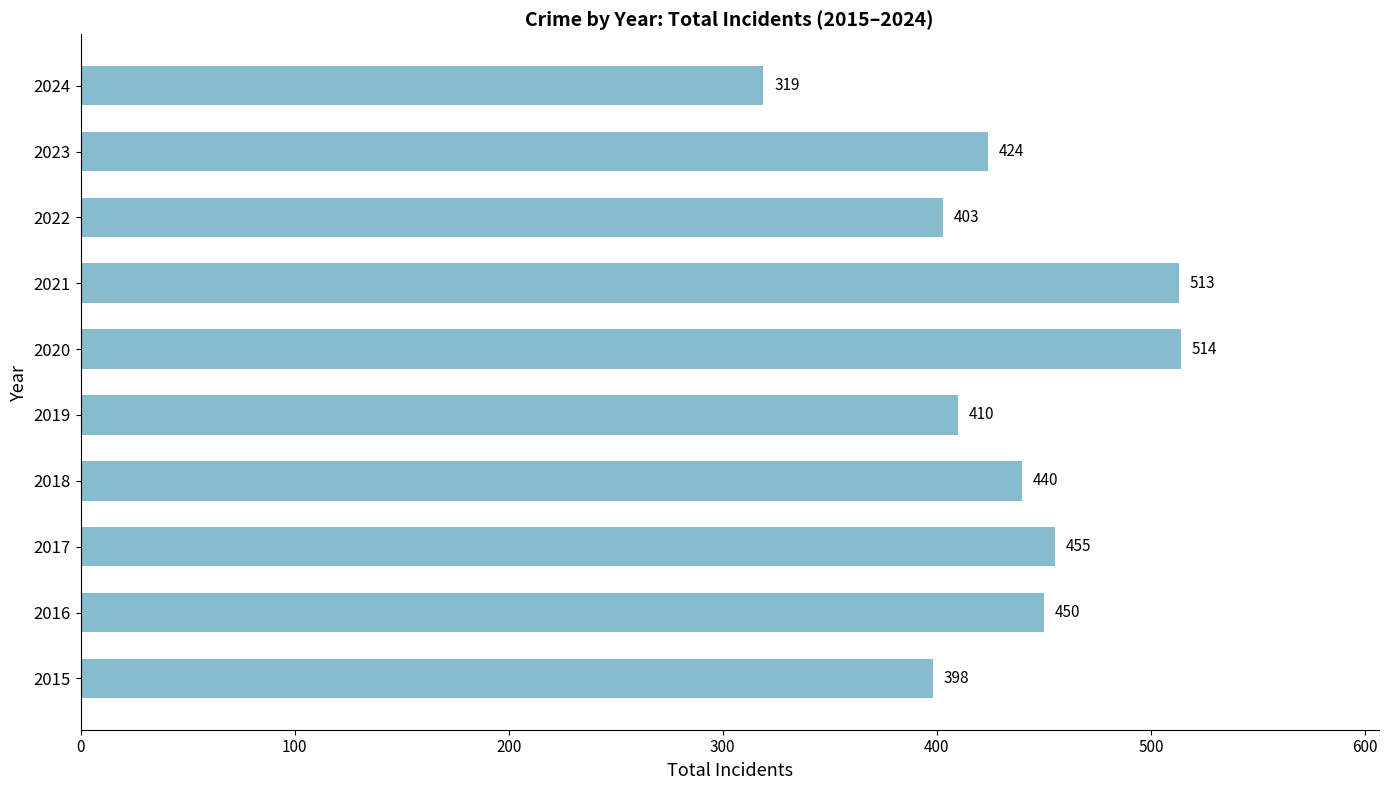

Which has a higher value, 2022 or 2020?

2020